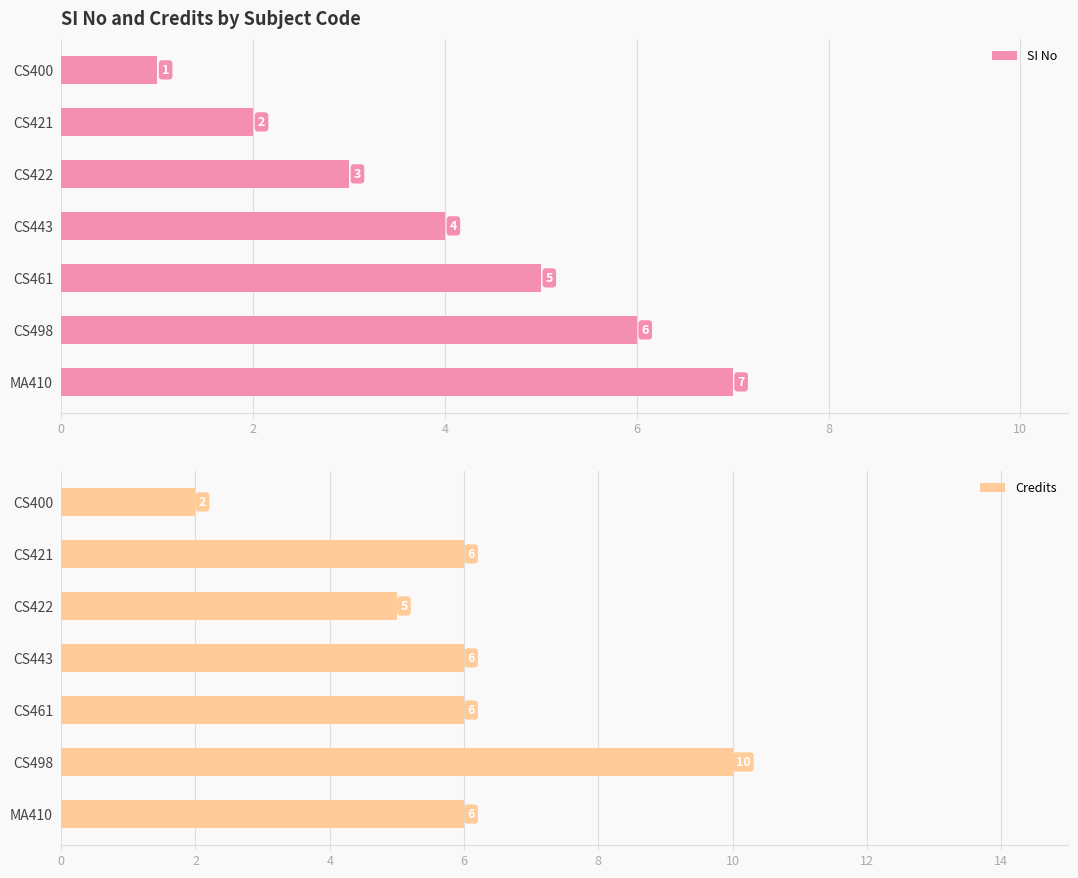

What is the sum of all SI No values?

28